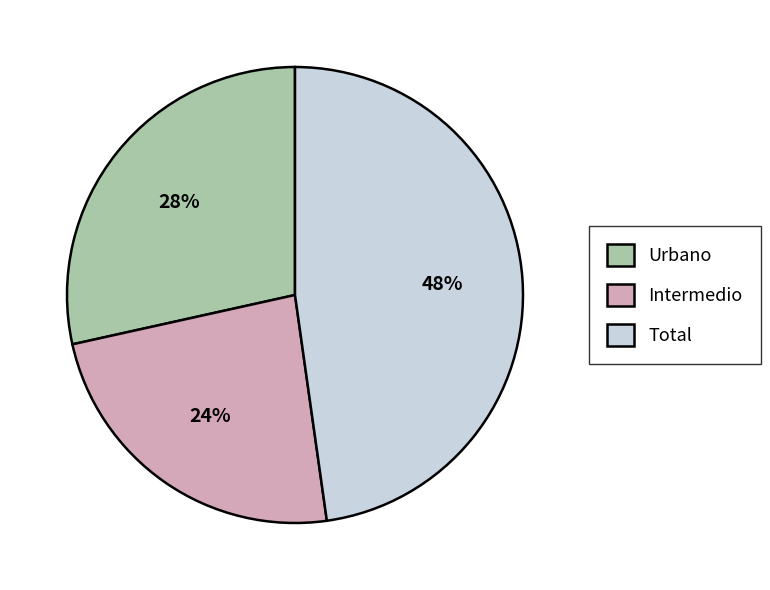

Is there any slice that represents more than half of the pie?

No